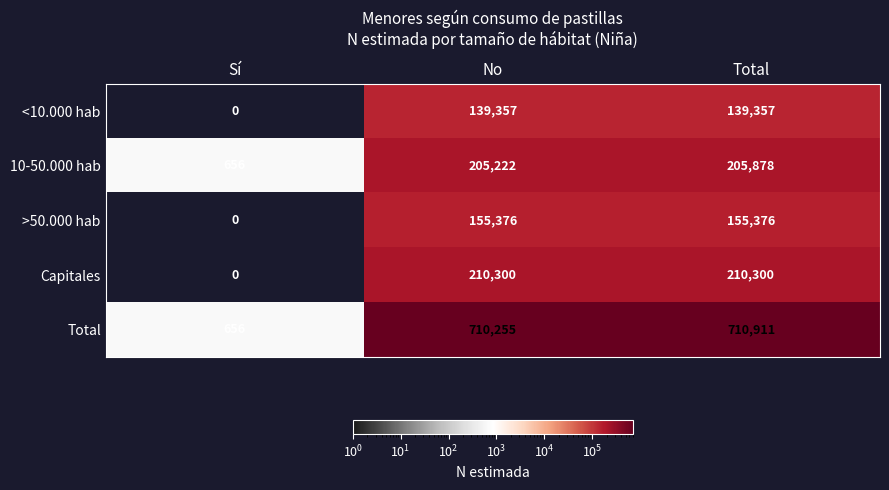

What is the average value of the Capitales series?

140200